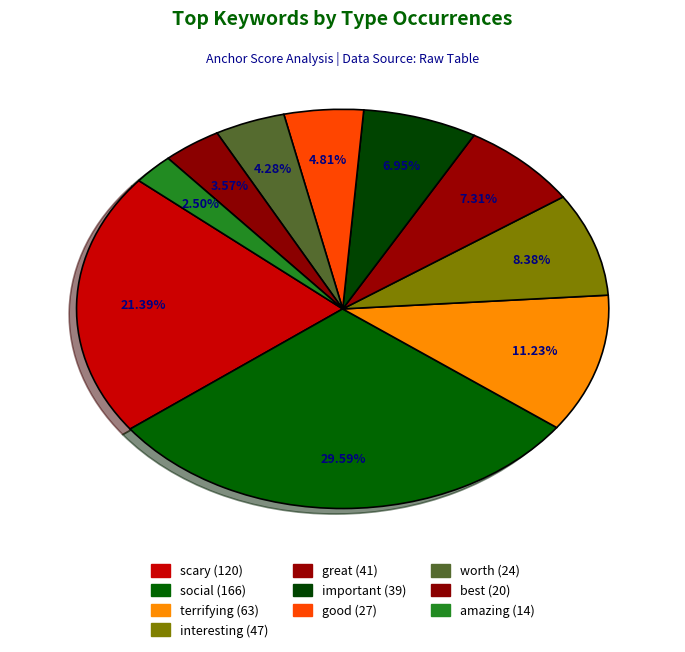

Is the sum of terrifying and social greater than half?

No